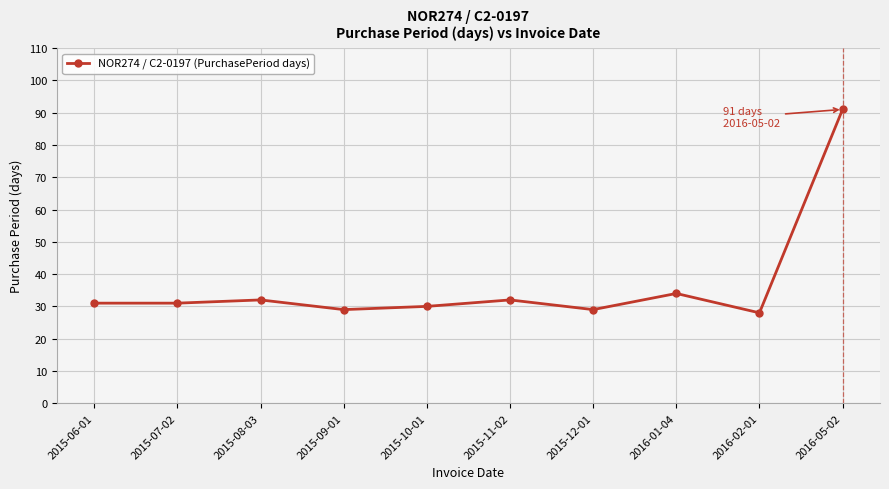

The chart shows a value of 11 at 2015-12-01. True or false?

False